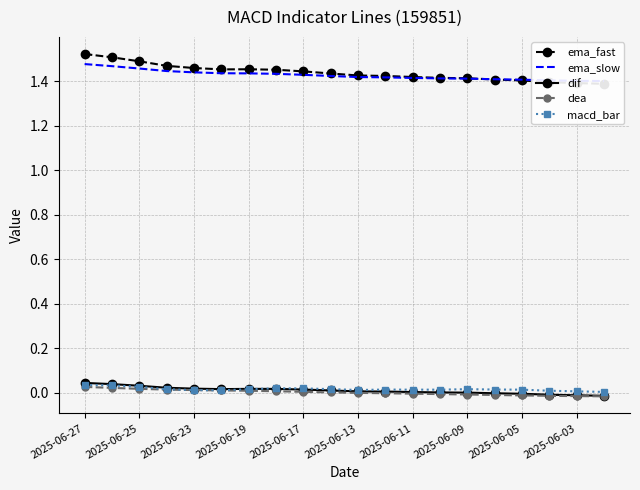

List the series in order of their peak value, lowest first.

dea, macd_bar, dif, ema_slow, ema_fast